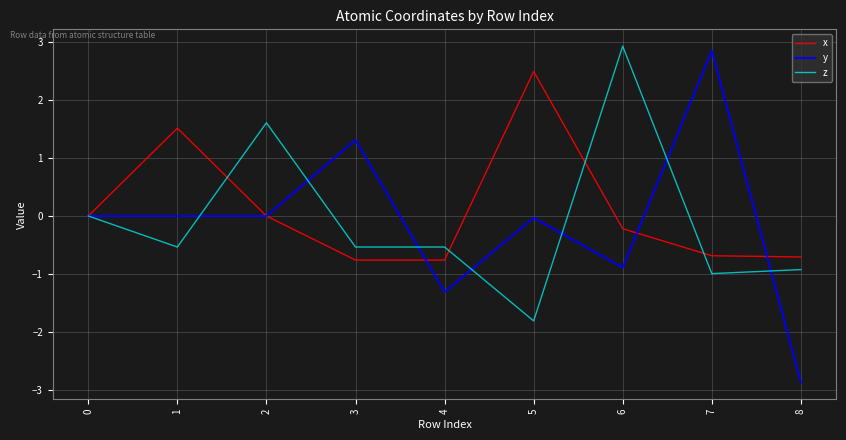

Which series has the largest range (max minus min)?

y